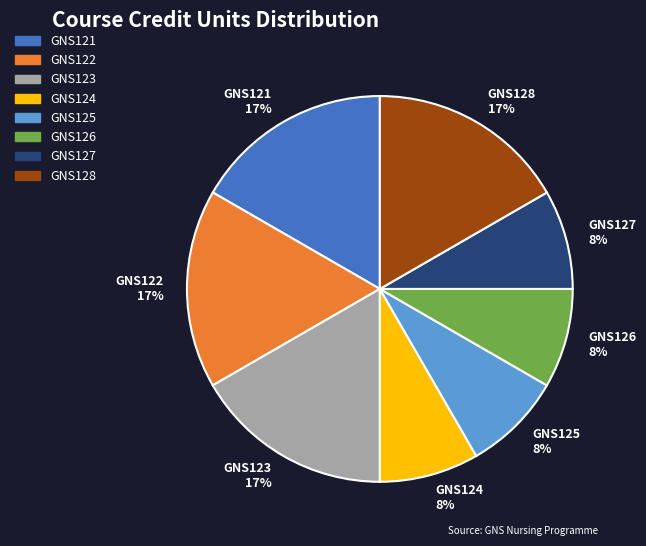

The GNS126 slice represents 8% of the pie. True or false?

True